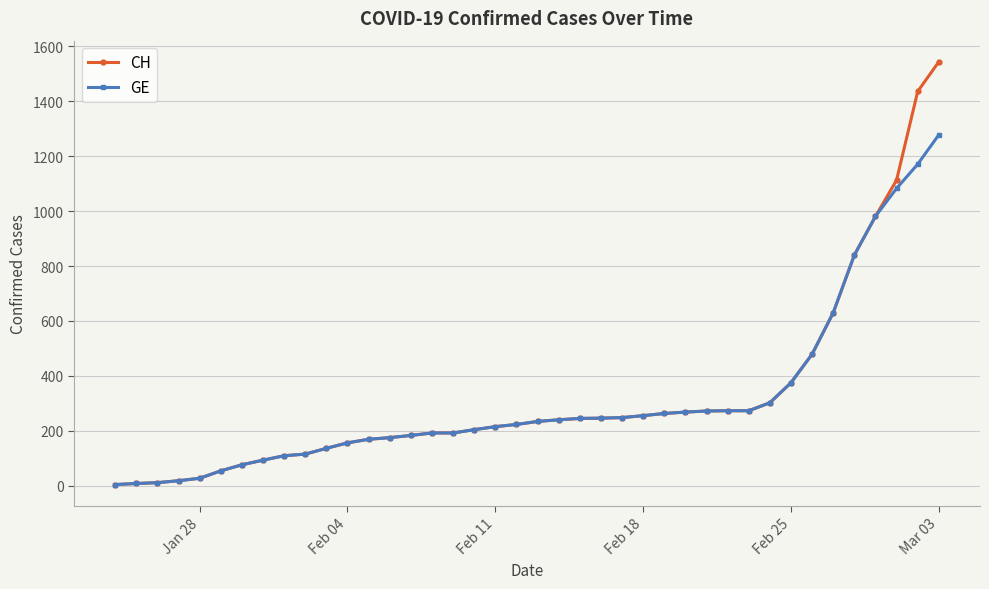

Rank the series by their maximum value, from highest to lowest.

CH, GE